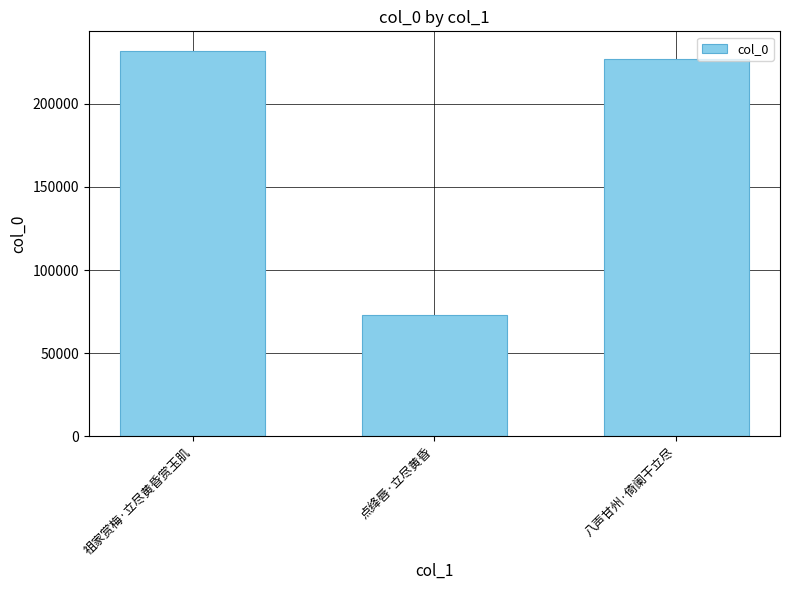

What is the sum of all values?

531554